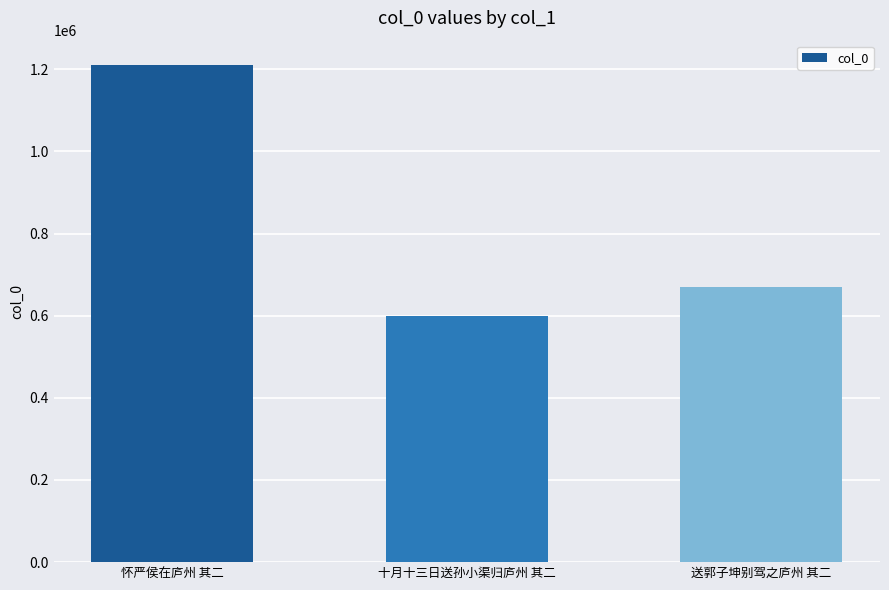

List the labels in order of value, largest first.

怀严侯在庐州 其二, 送郭子坤别驾之庐州 其二, 十月十三日送孙小渠归庐州 其二